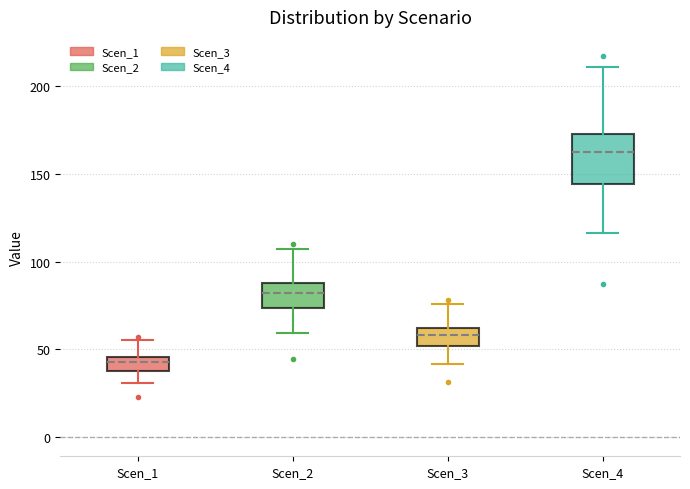

Which box's median line is the lowest?

Scen_1